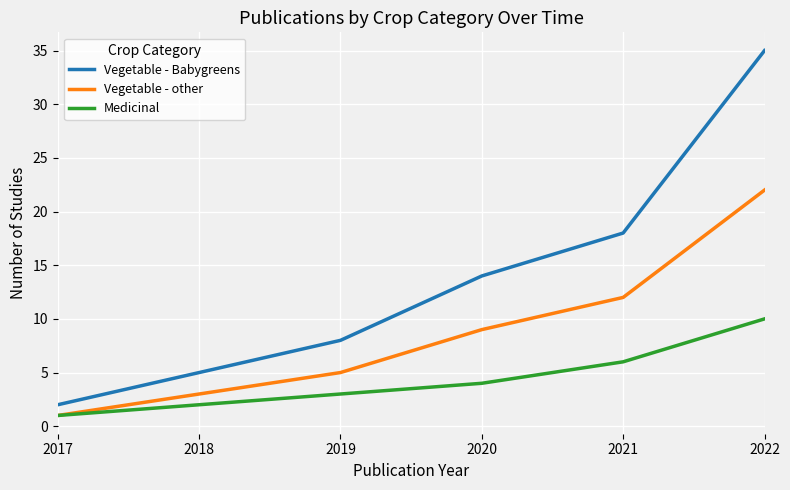

The Vegetable - other series shows 2 at 2020. True or false?

False